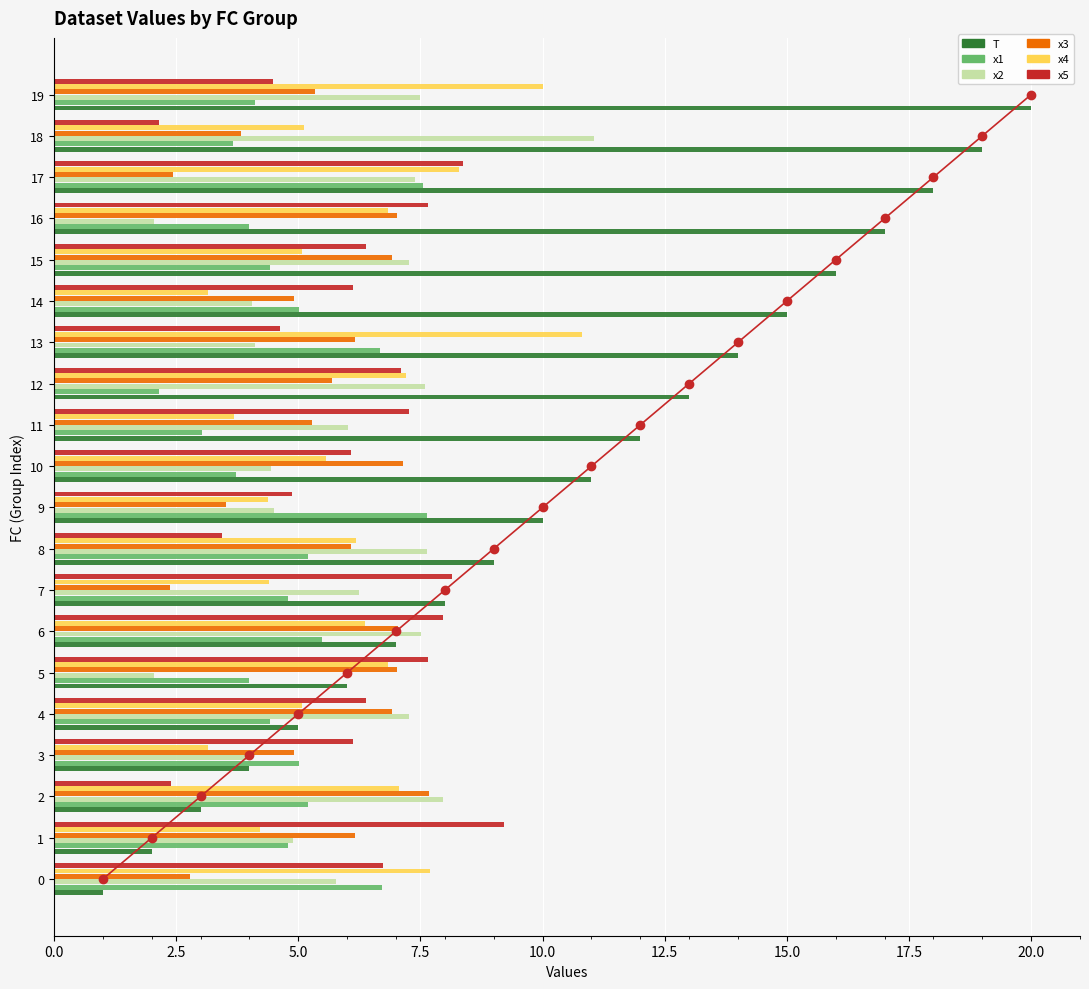

Count the number of categories in the chart.

20